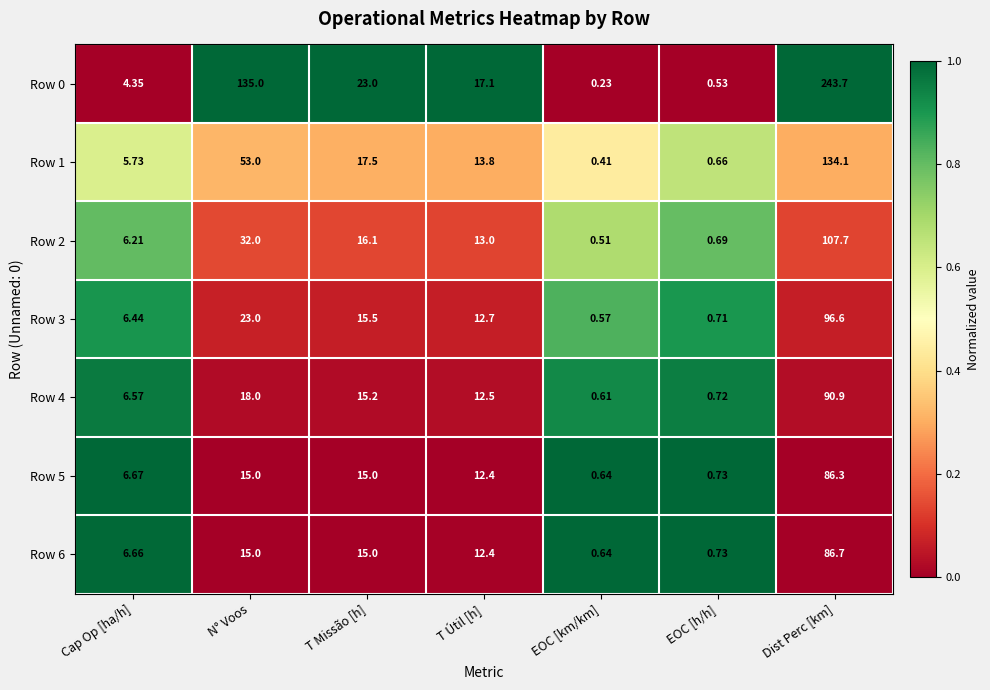

List the labels in order of Row 1 value, largest first.

Dist Perc [km], N° Voos, T Missão [h], T Útil [h], Cap Op [ha/h], EOC [h/h], EOC [km/km]